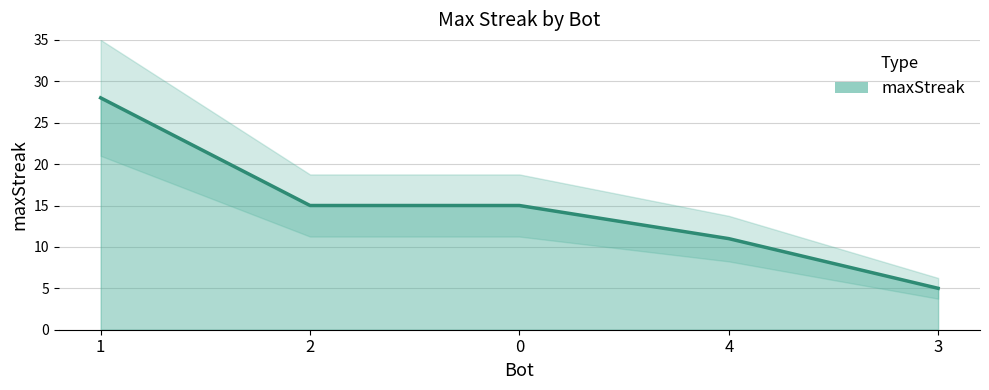

What is the label of the 5th point from the left?

3